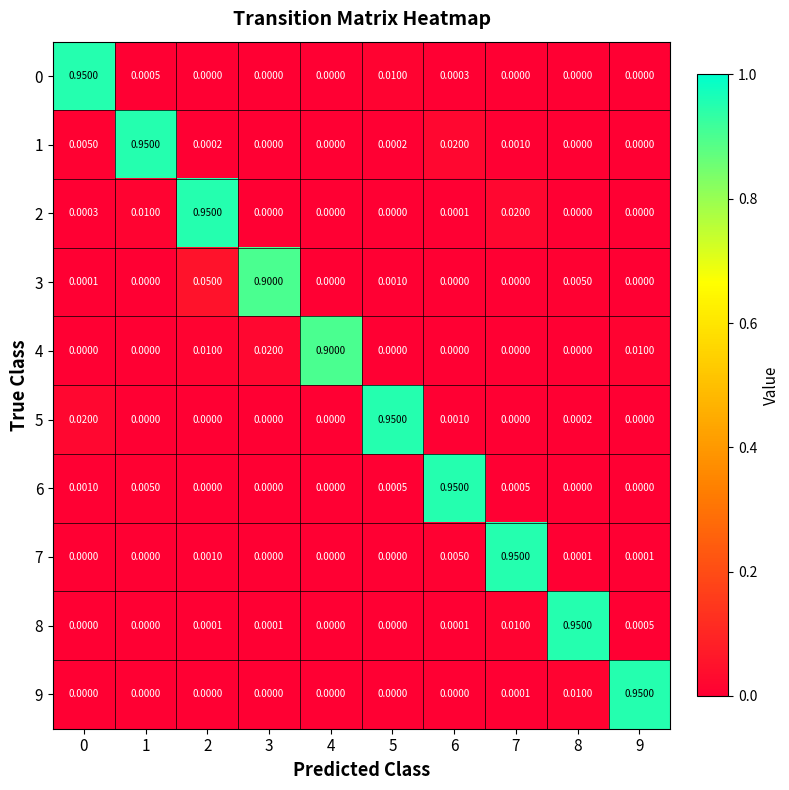

Is the value of 1 at 7 greater than the value of 3 at 1?

Yes